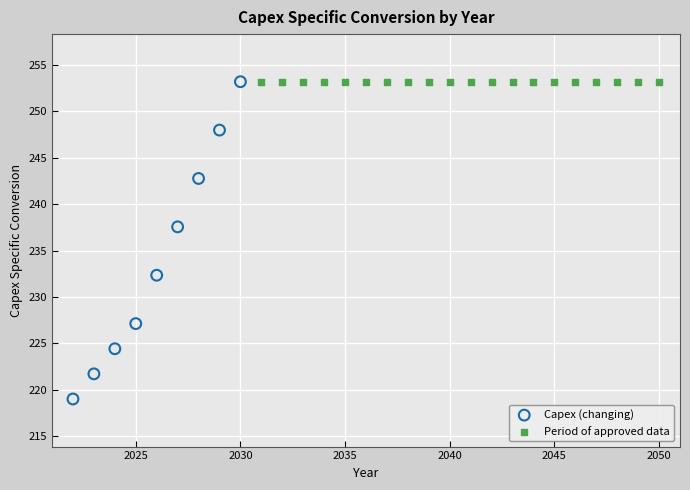

Which series contains the lowest Y value?

Capex (changing)